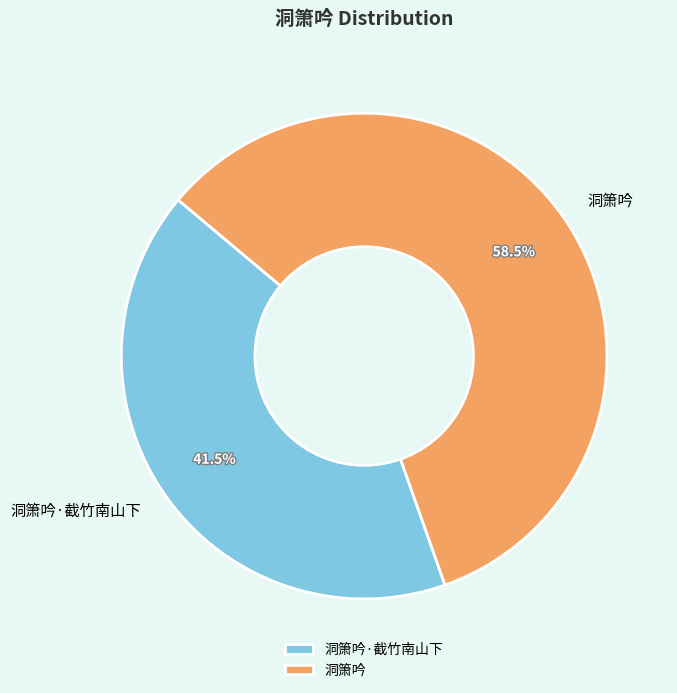

How many segments does this pie chart have?

2